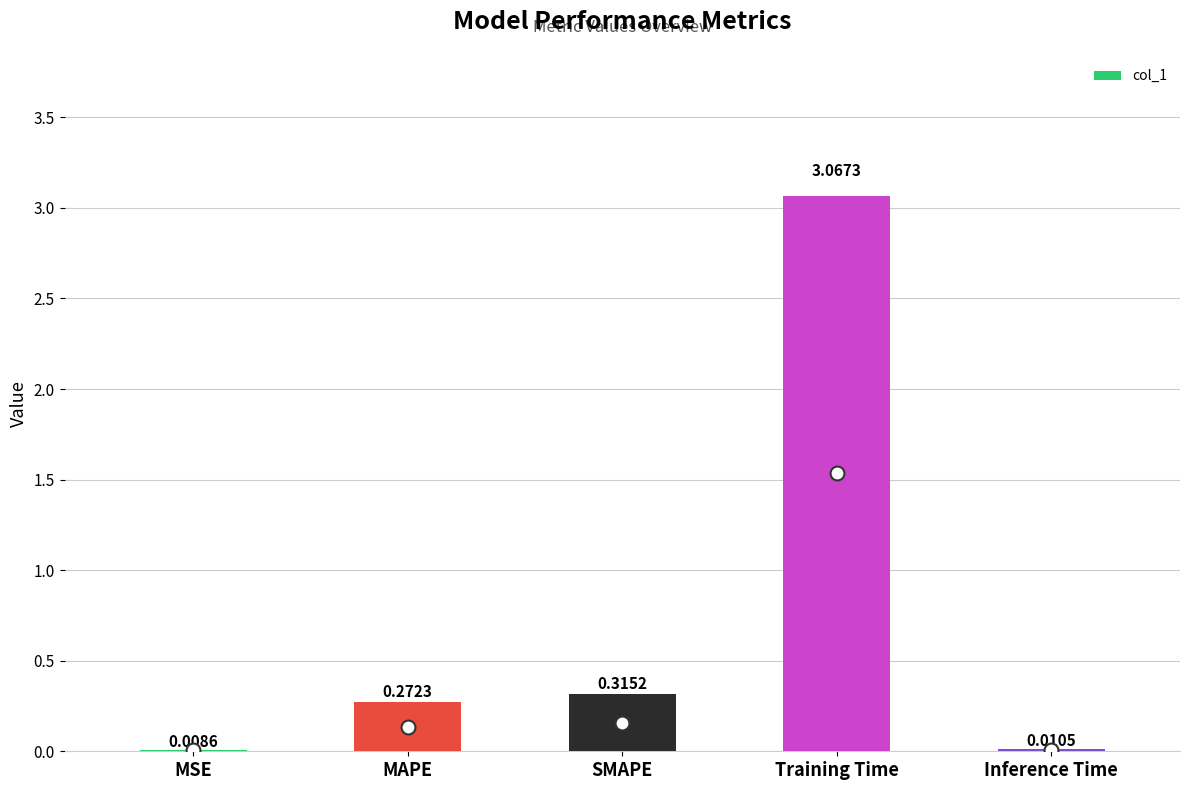

Between MSE and Training Time, which is larger?

Training Time